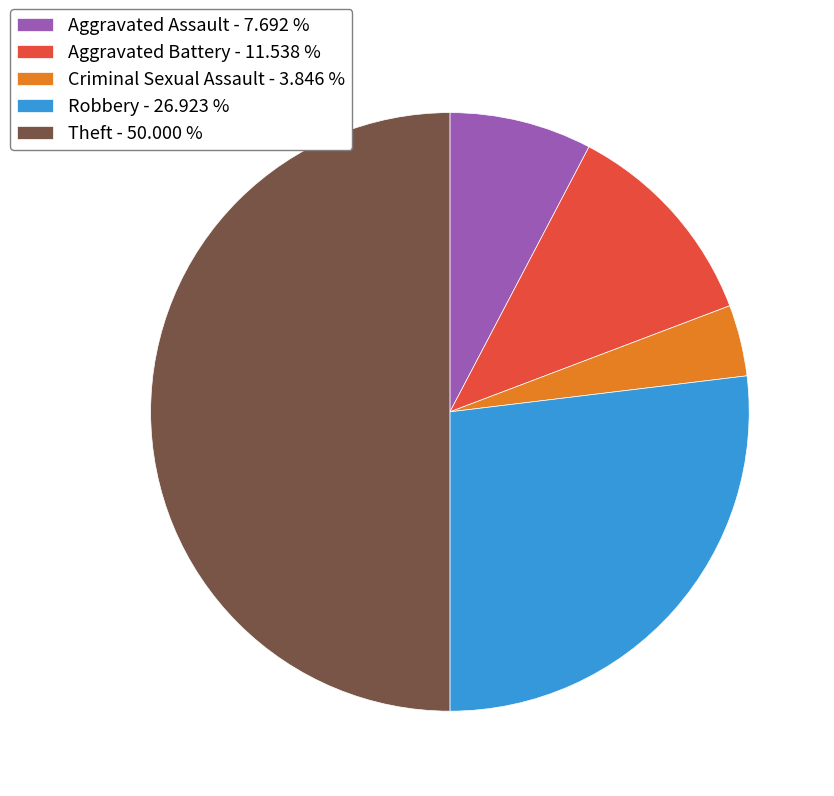

Combined, do Robbery - 26.923 % and Criminal Sexual Assault - 3.846 % account for over 50%?

No